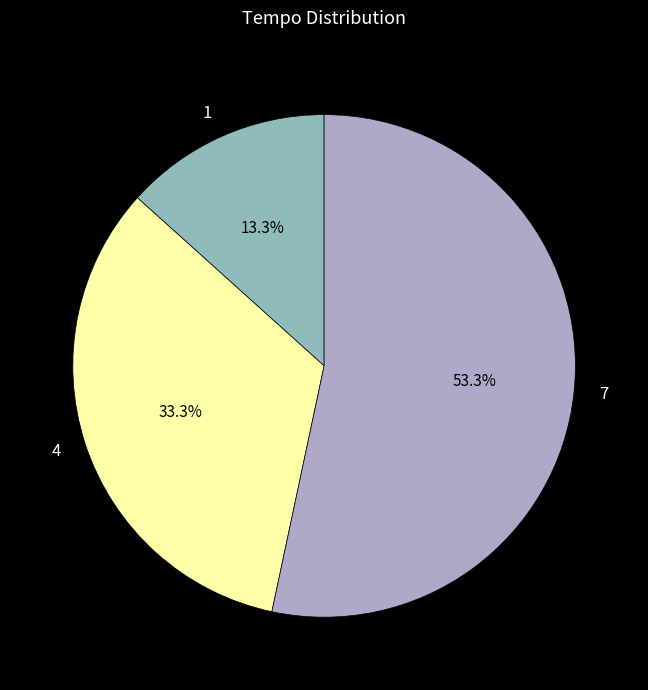

What is the ratio of the value at 1 to the value at 4?

0.4